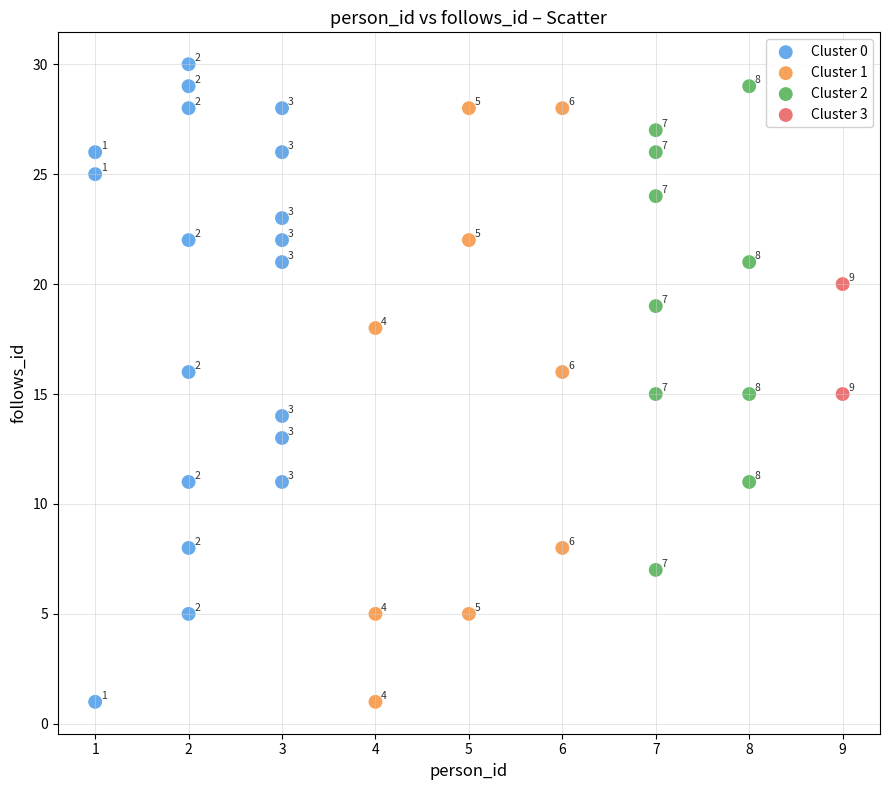

What are all the series names shown in the legend?

Cluster 0, Cluster 1, Cluster 2, Cluster 3